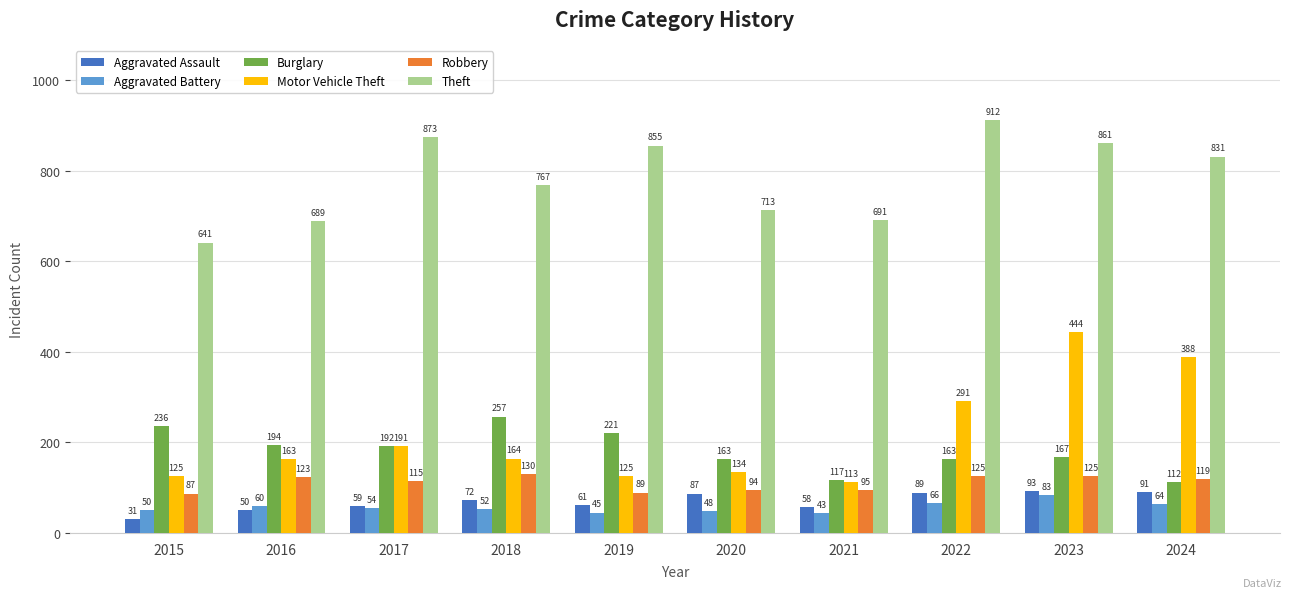

Reading left to right, extract all data points from this chart.

Aggravated Assault: 2015=31	2016=50	2017=59	2018=72	2019=61	2020=87	2021=58	2022=89	2023=93	2024=91
Aggravated Battery: 2015=50	2016=60	2017=54	2018=52	2019=45	2020=48	2021=43	2022=66	2023=83	2024=64
Burglary: 2015=236	2016=194	2017=192	2018=257	2019=221	2020=163	2021=117	2022=163	2023=167	2024=112
Motor Vehicle Theft: 2015=125	2016=163	2017=191	2018=164	2019=125	2020=134	2021=113	2022=291	2023=444	2024=388
Robbery: 2015=87	2016=123	2017=115	2018=130	2019=89	2020=94	2021=95	2022=125	2023=125	2024=119
Theft: 2015=641	2016=689	2017=873	2018=767	2019=855	2020=713	2021=691	2022=912	2023=861	2024=831